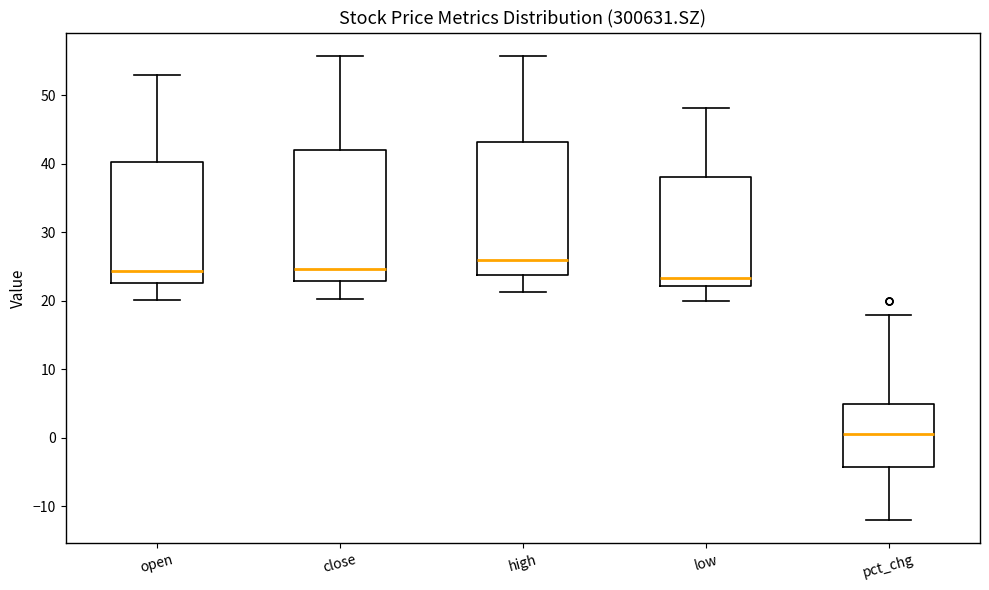

Where is the upper edge of the box for pct_chg on the y-axis? The values are not printed on the chart, so give them approximately, as read against the axis.

5